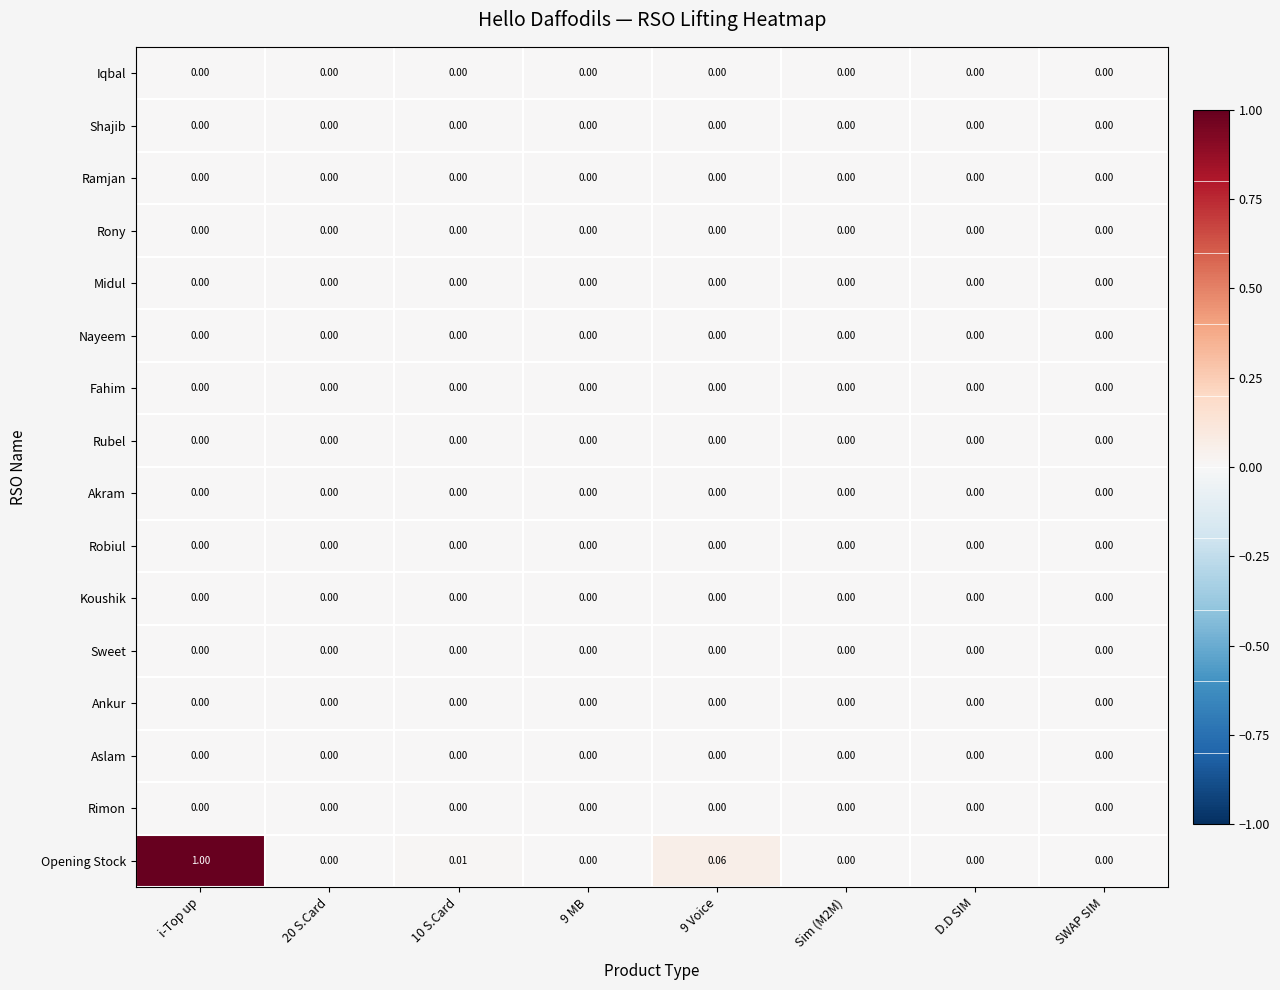

Which category has the highest value across all series?

i-Top up